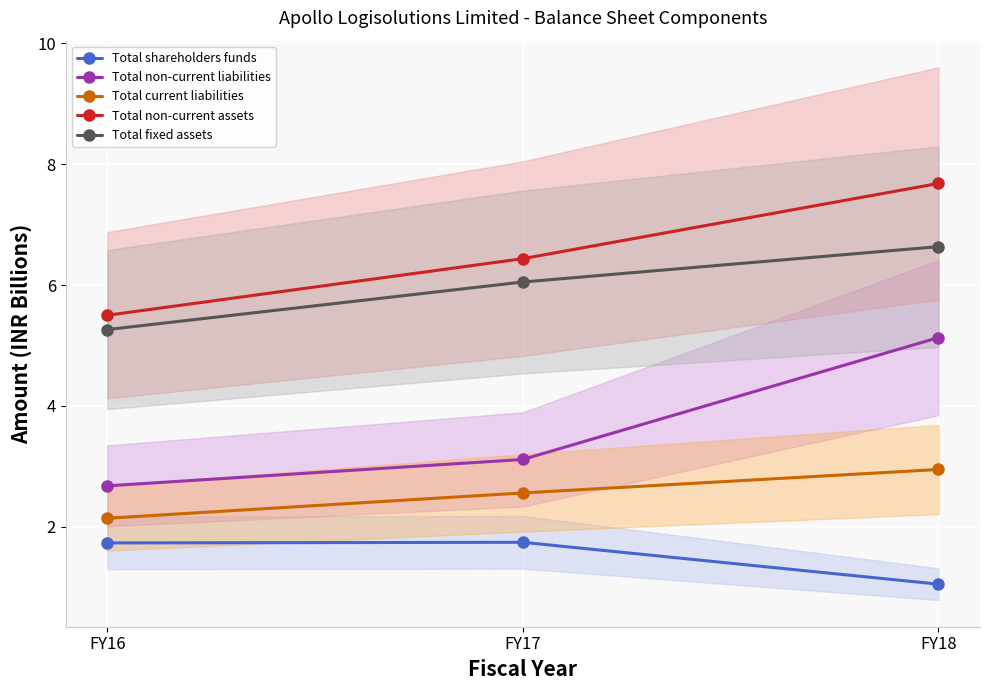

Reading left to right, list all the values displayed in this chart.

Total shareholders funds: FY16=1.7	FY17=1.7	FY18=1.1
Total non-current liabilities: FY16=2.7	FY17=3.1	FY18=5.1
Total current liabilities: FY16=2.1	FY17=2.6	FY18=2.9
Total non-current assets: FY16=5.5	FY17=6.4	FY18=7.7
Total fixed assets: FY16=5.3	FY17=6.0	FY18=6.6